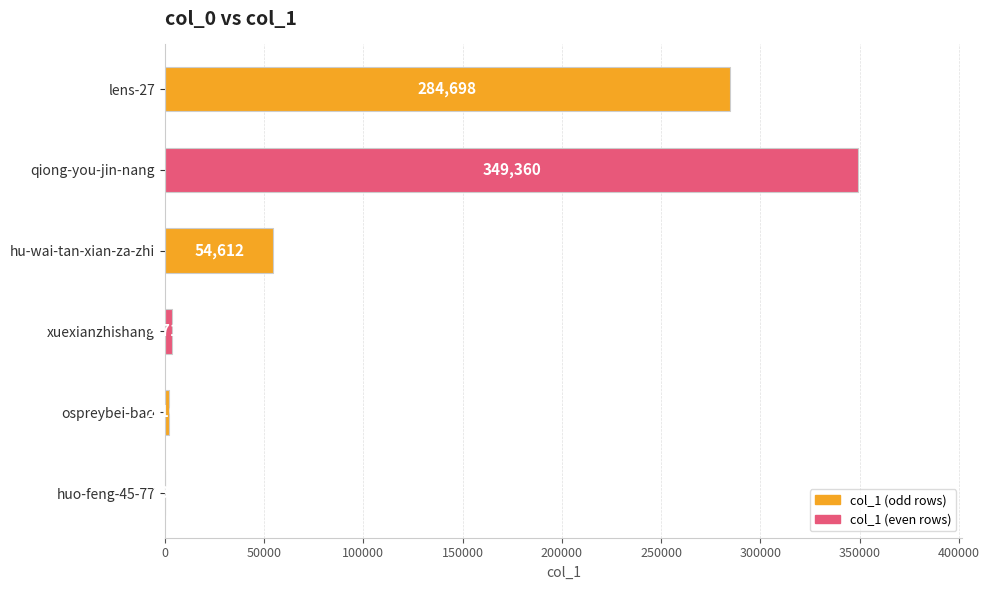

Count the number of categories in the chart.

6